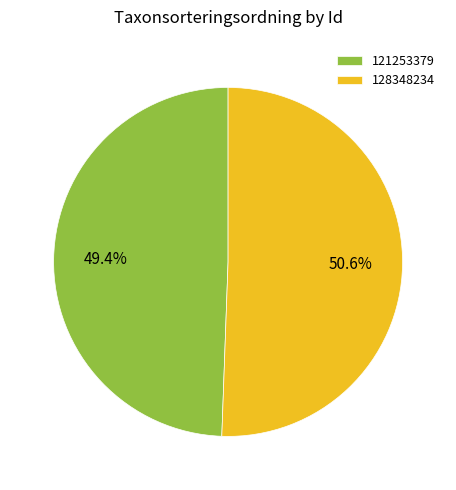

What is the ratio of the value at 128348234 to the value at 121253379?

1.0